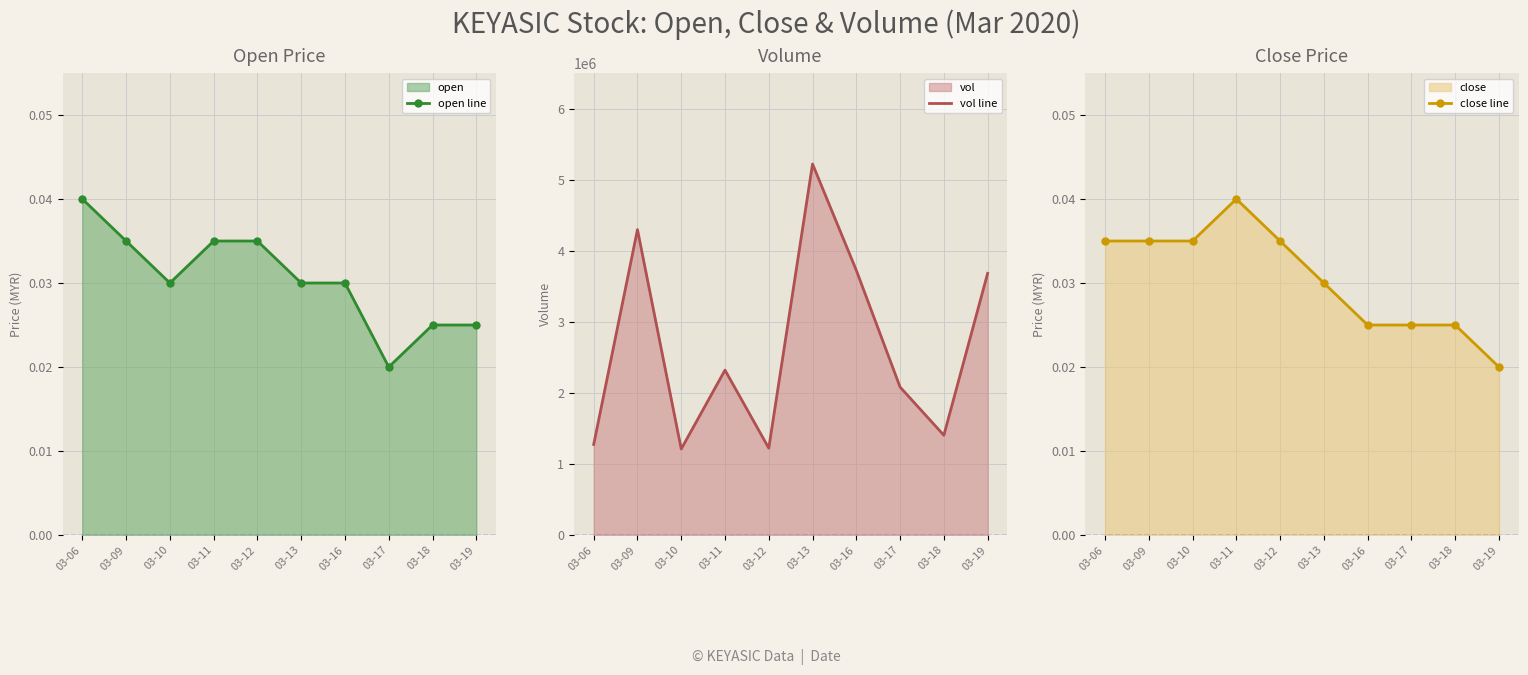

Which series has the largest total across all categories?

vol line